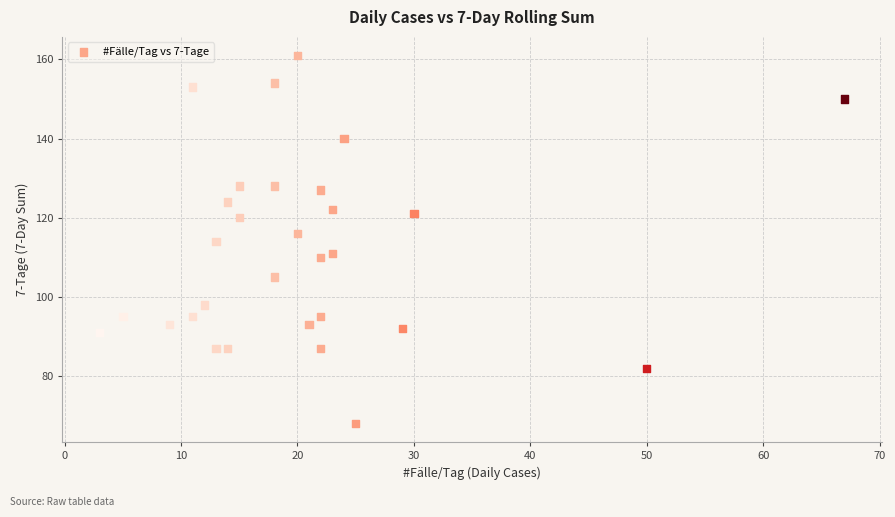

What is the range of X values (max minus min)?

64